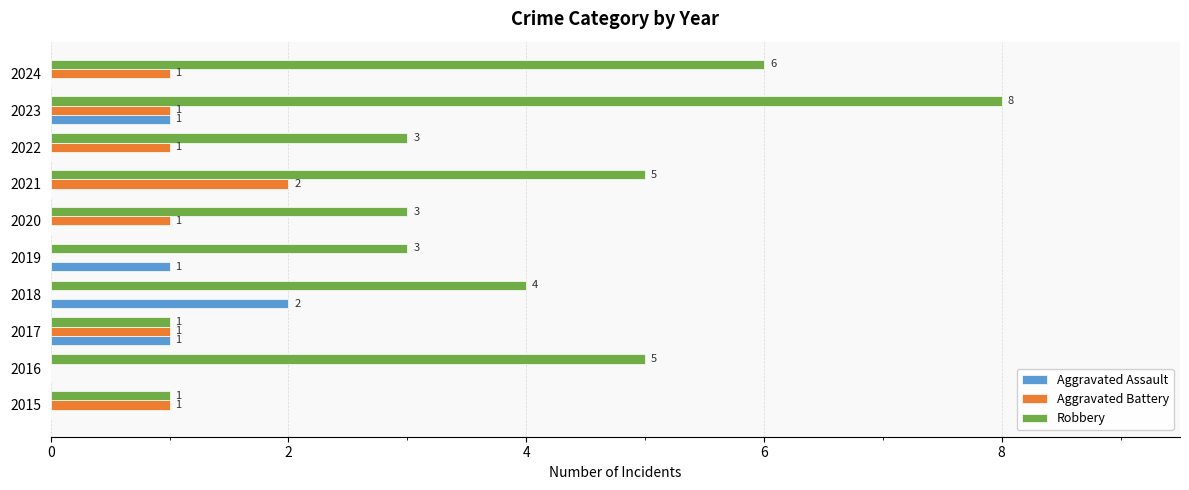

What is the sum of all Robbery values?

39